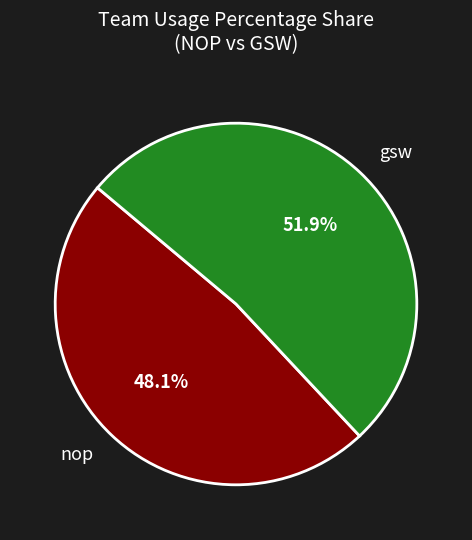

Between nop and gsw, which is larger?

gsw